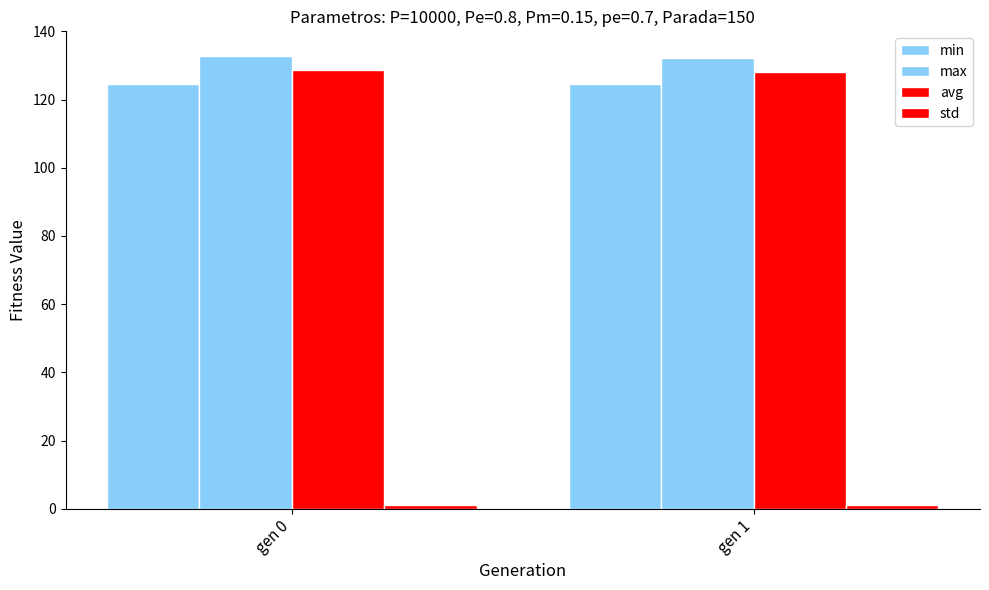

What is the difference between the maximum and minimum values in the avg series?

0.5